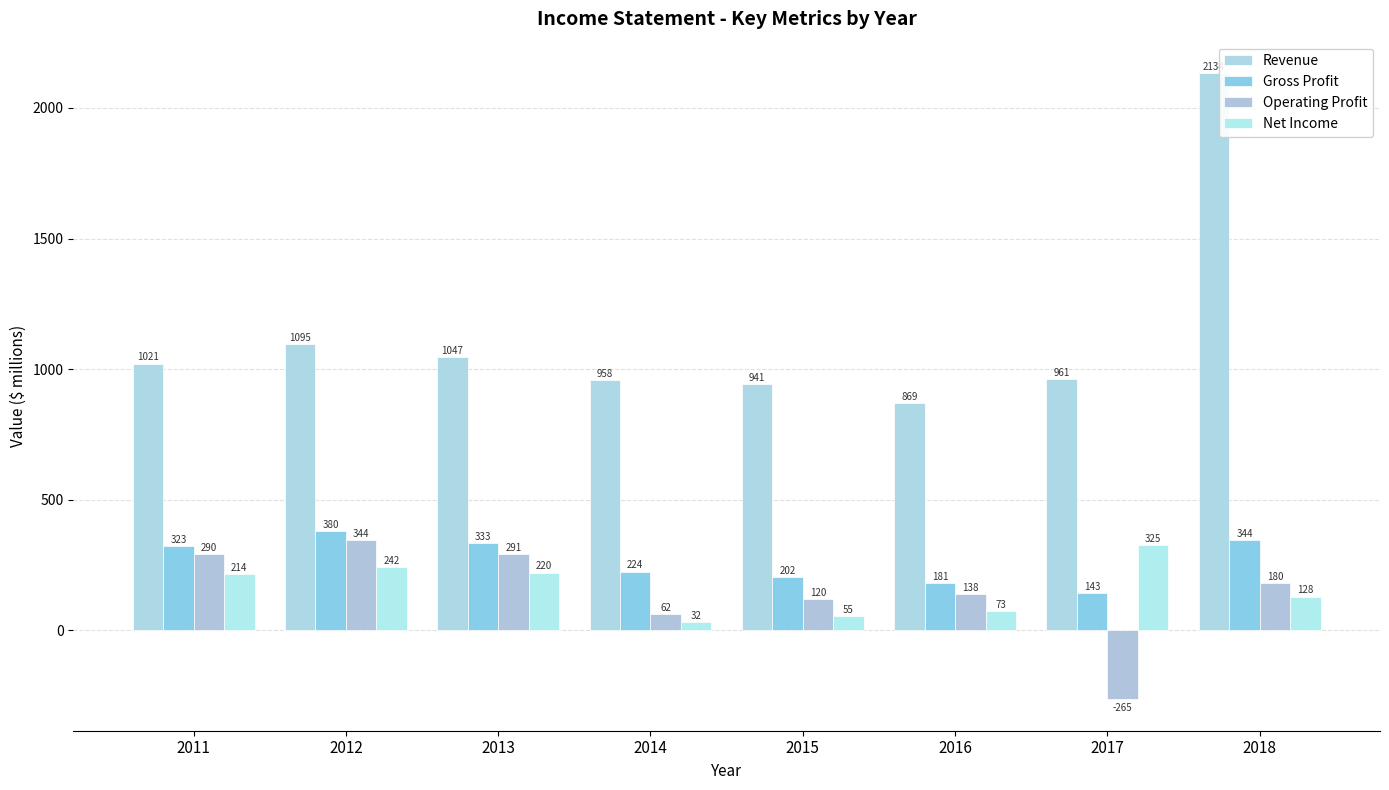

How many series are shown in this chart?

4